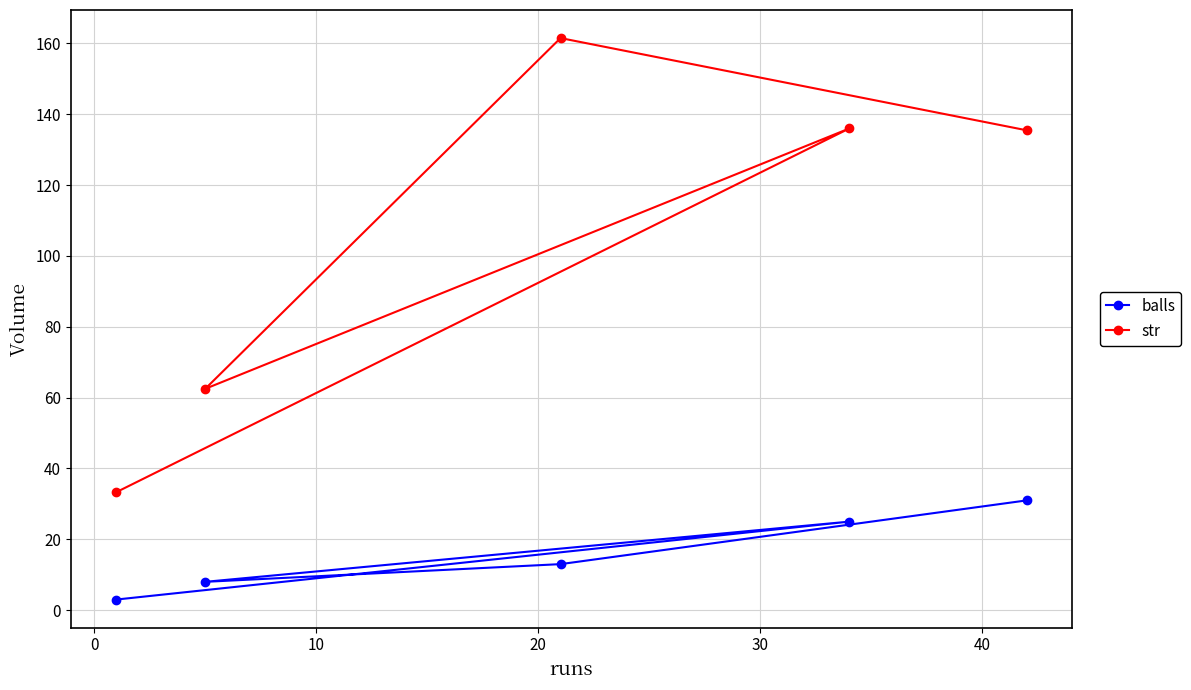

How many data points in str are less than 135?

2